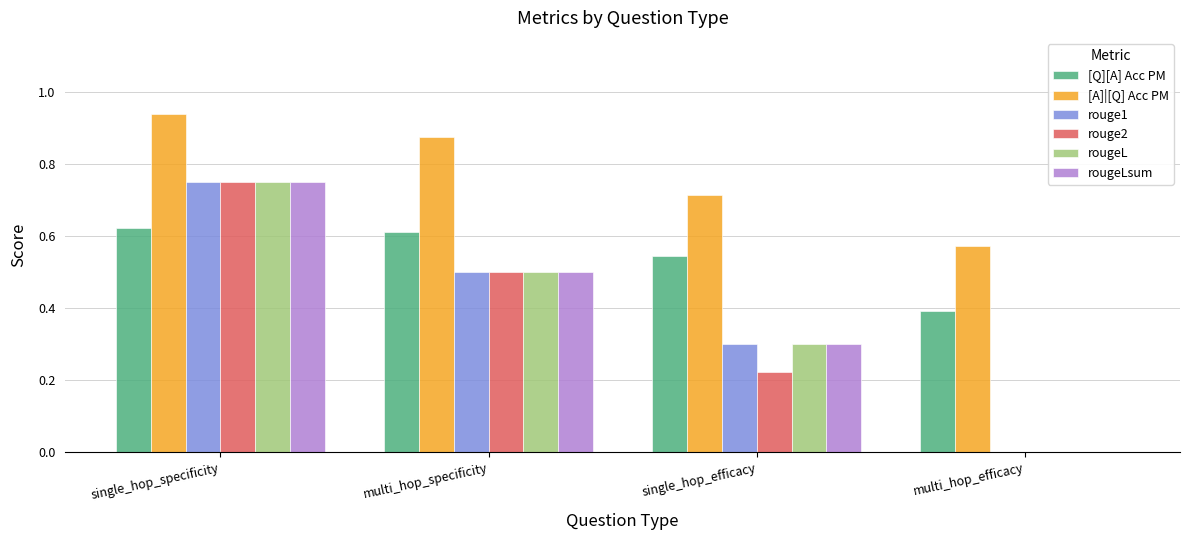

Which category has the highest value across all series?

single_hop_specificity